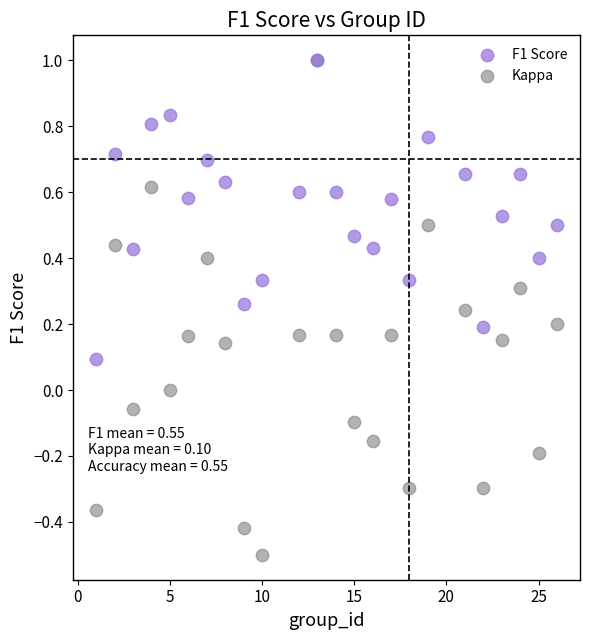

What are all the series names shown in the legend?

F1 Score, Kappa